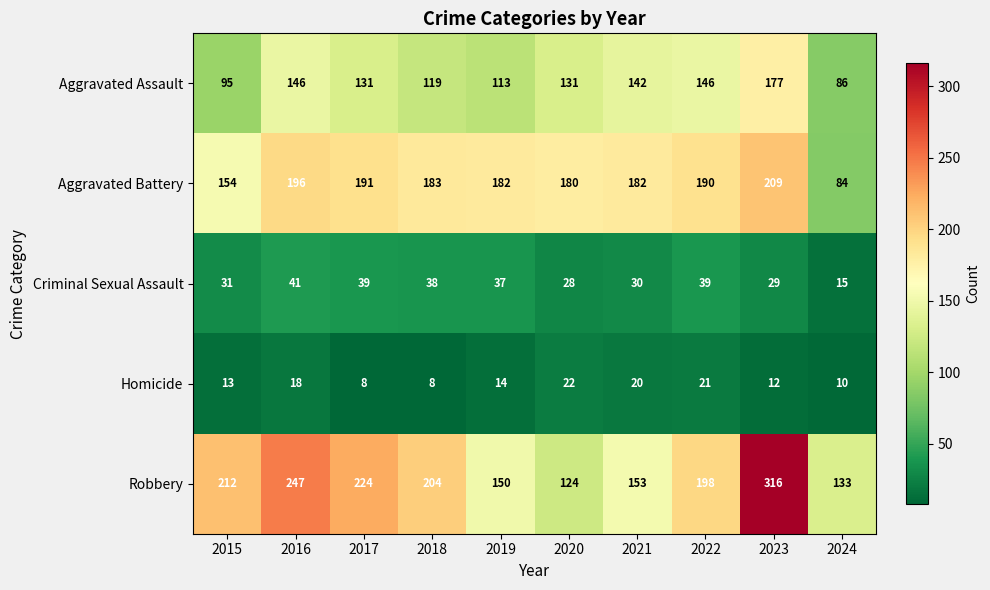

What is the difference between the highest and lowest values at 2024?

123